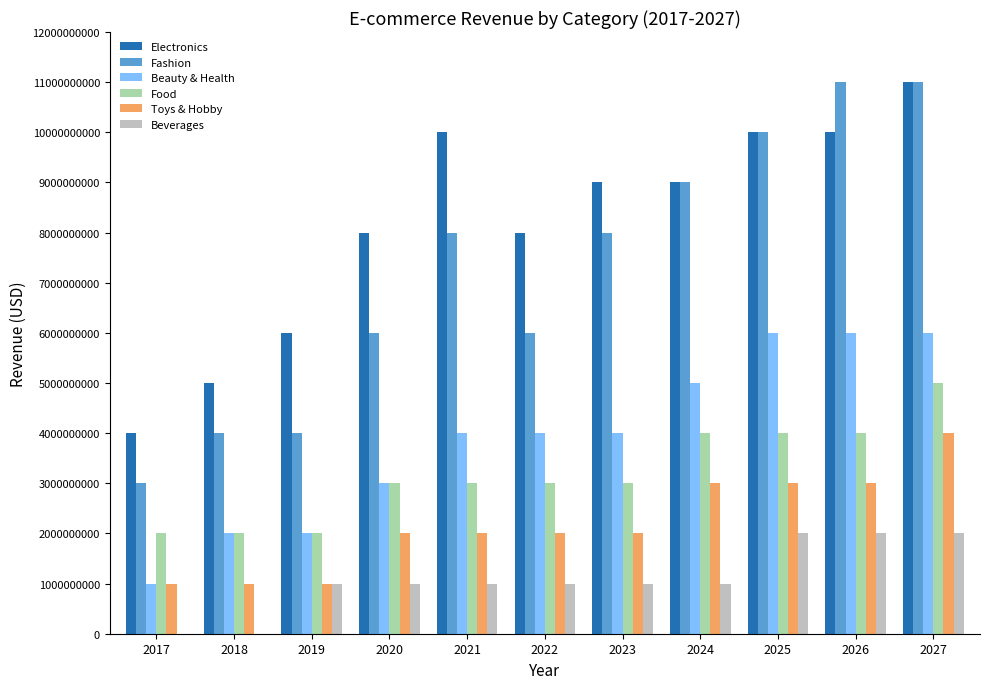

Reading left to right, transcribe all the data shown in this chart.

Electronics: 2017=4000000000	2018=5000000000	2019=6000000000	2020=8000000000	2021=10000000000	2022=8000000000	2023=9000000000	2024=9000000000	2025=10000000000	2026=10000000000	2027=11000000000
Fashion: 2017=3000000000	2018=4000000000	2019=4000000000	2020=6000000000	2021=8000000000	2022=6000000000	2023=8000000000	2024=9000000000	2025=10000000000	2026=11000000000	2027=11000000000
Beauty & Health: 2017=1000000000	2018=2000000000	2019=2000000000	2020=3000000000	2021=4000000000	2022=4000000000	2023=4000000000	2024=5000000000	2025=6000000000	2026=6000000000	2027=6000000000
Food: 2017=2000000000	2018=2000000000	2019=2000000000	2020=3000000000	2021=3000000000	2022=3000000000	2023=3000000000	2024=4000000000	2025=4000000000	2026=4000000000	2027=5000000000
Toys & Hobby: 2017=1000000000	2018=1000000000	2019=1000000000	2020=2000000000	2021=2000000000	2022=2000000000	2023=2000000000	2024=3000000000	2025=3000000000	2026=3000000000	2027=4000000000
Beverages: 2017=0	2018=0	2019=1000000000	2020=1000000000	2021=1000000000	2022=1000000000	2023=1000000000	2024=1000000000	2025=2000000000	2026=2000000000	2027=2000000000